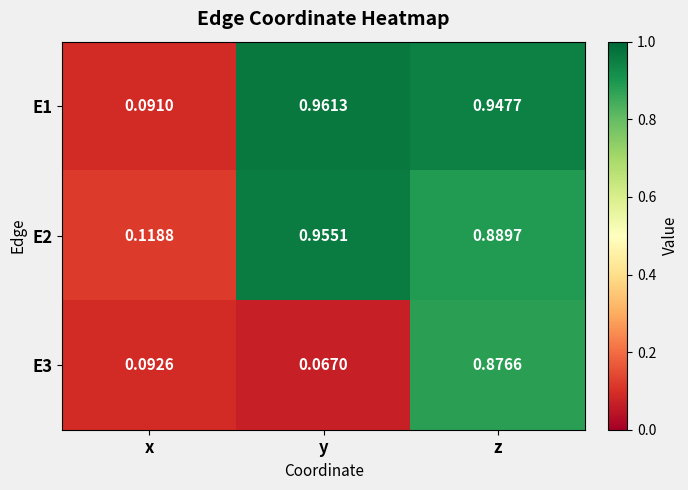

Which category has the highest value in the E1 series?

y